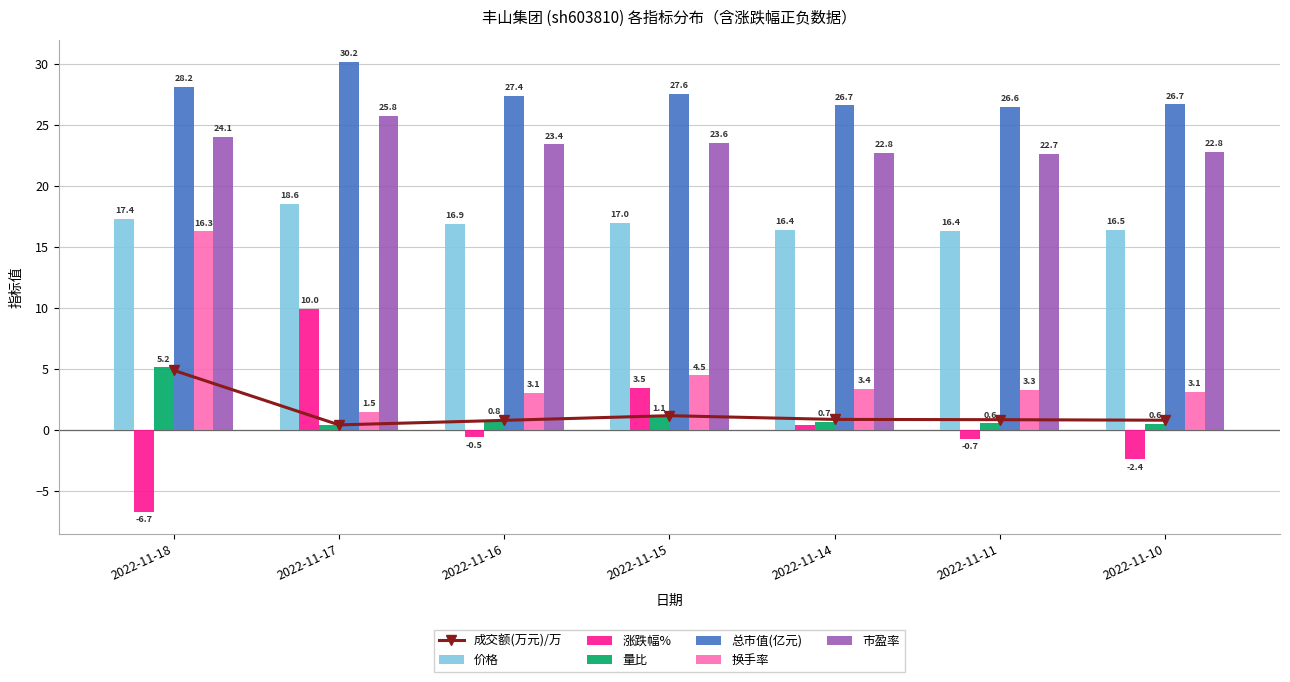

Is the value of 涨跌幅% at 2022-11-17 greater than the value of 总市值(亿元) at 2022-11-14?

No